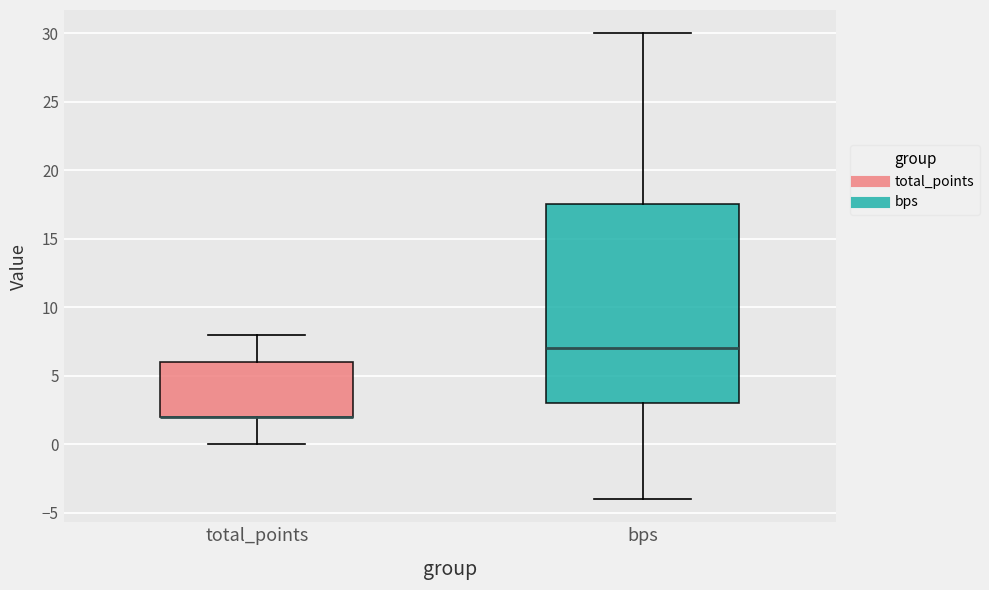

Which box is the tallest, from its lower edge to its upper edge?

bps